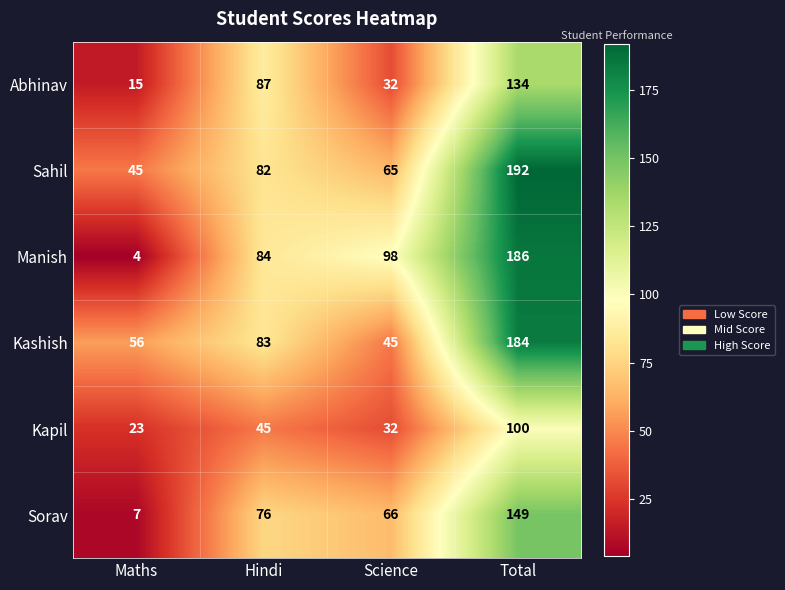

What is the difference between the second highest and second lowest values in the Kashish series?

27